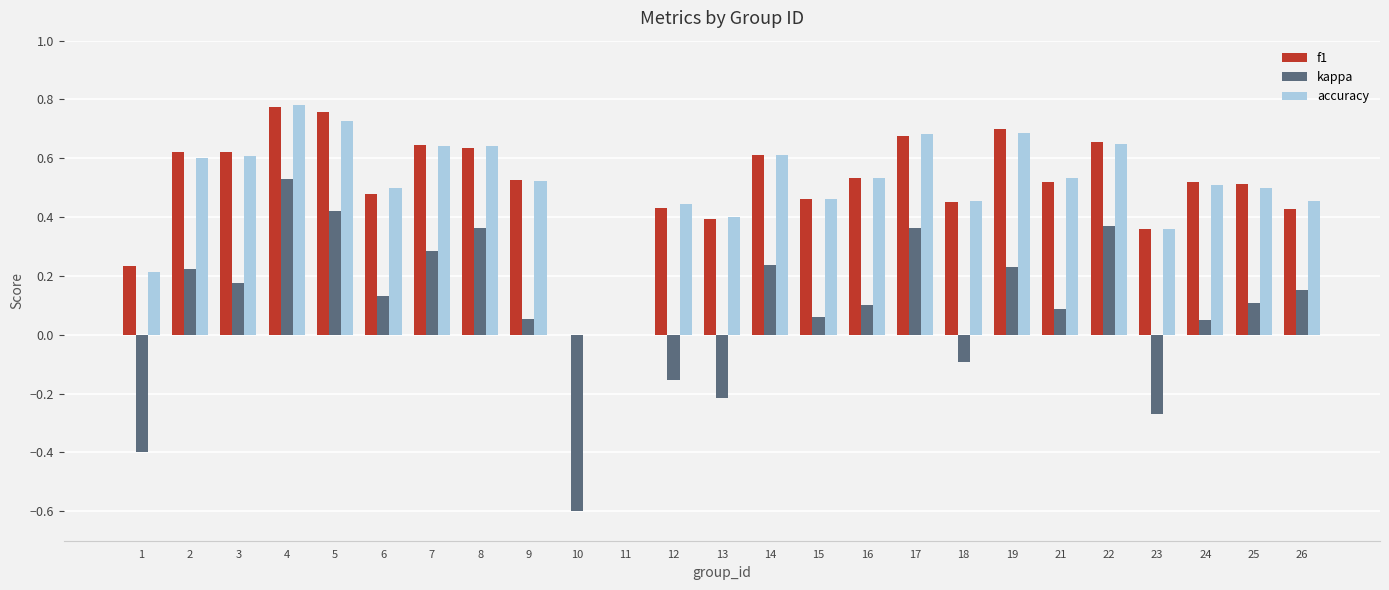

How many series are shown in this chart?

3